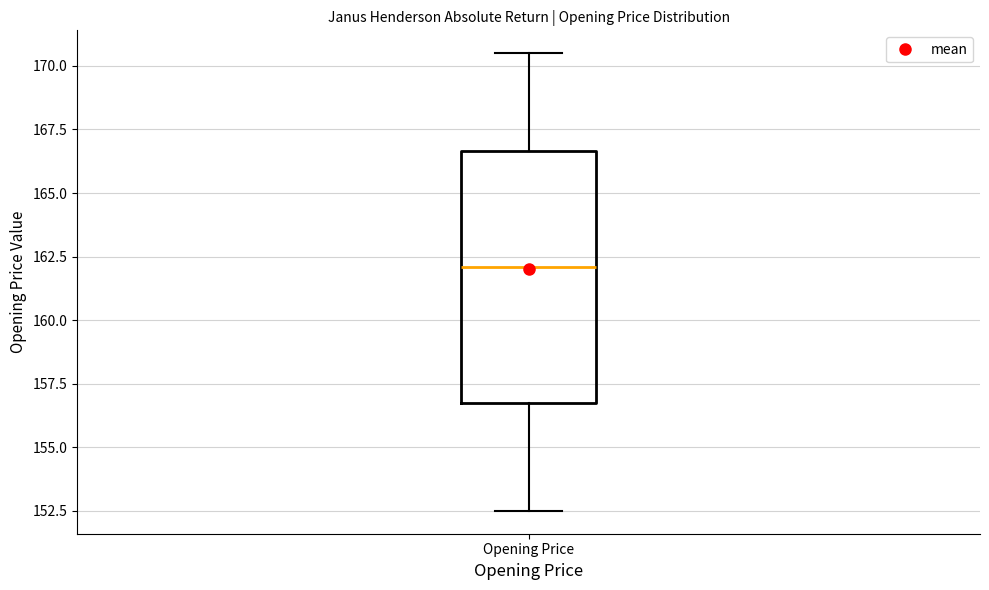

Read this box plot against the y-axis: the position of the median line, the range covered by the box, and the ends of both whiskers. The values are not printed on the chart, so give them approximately, as read against the axis.

median 162.0, box 156.5 to 166.5, whiskers 152.5 to 170.5